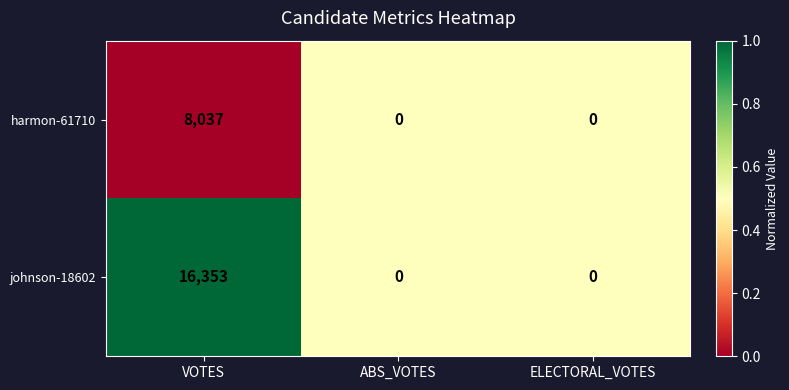

What is the difference between the harmon-61710 values at VOTES and ELECTORAL_VOTES?

8037